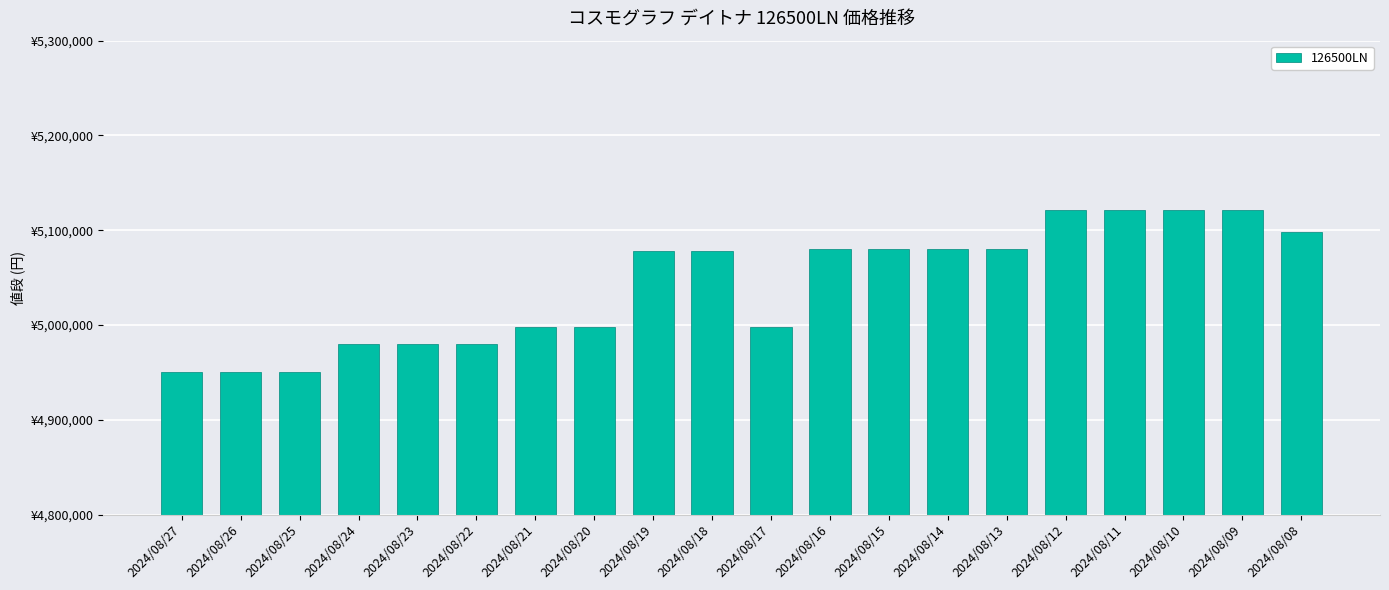

Does the chart contain any negative values?

No